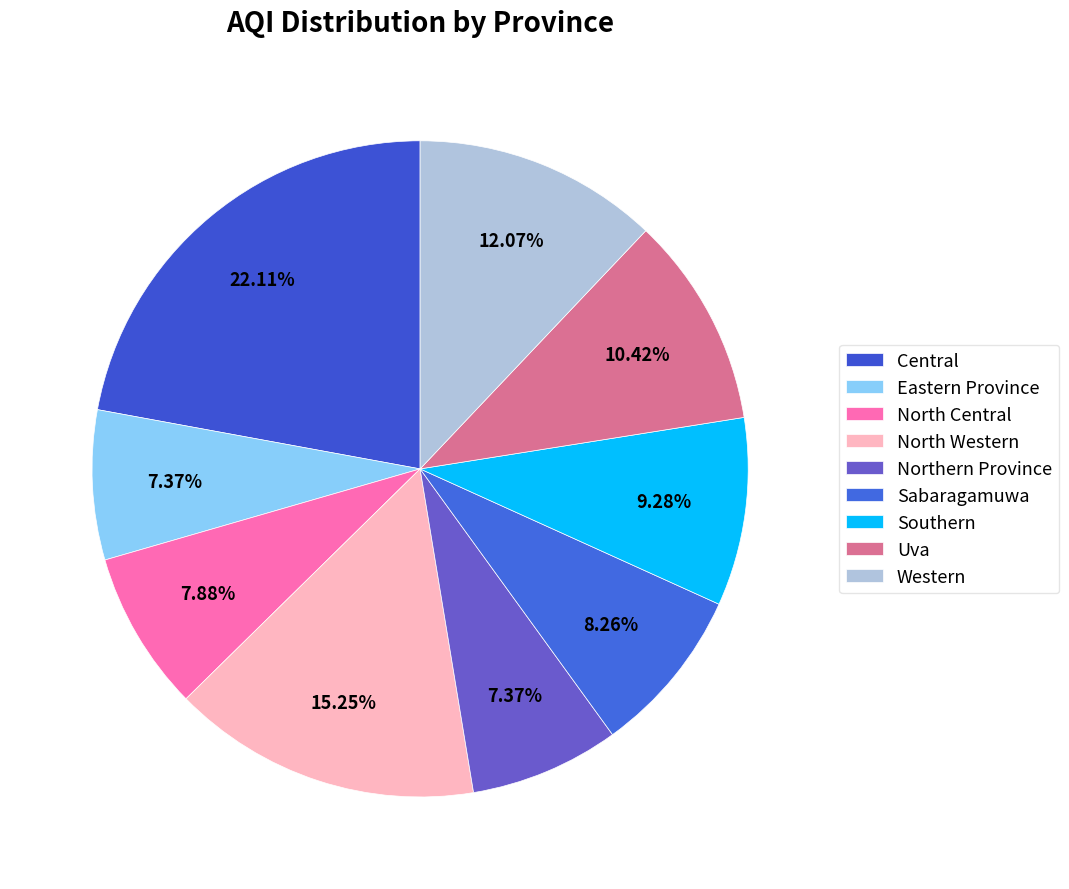

What percentage is the North Western slice, to the nearest percent?

15%